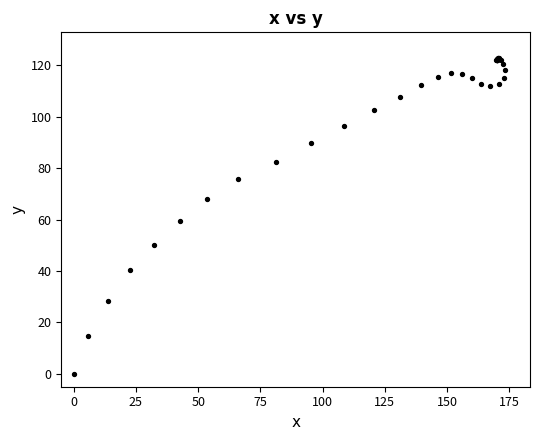

What Y value in the scatter plot is closest to 61?

59.4